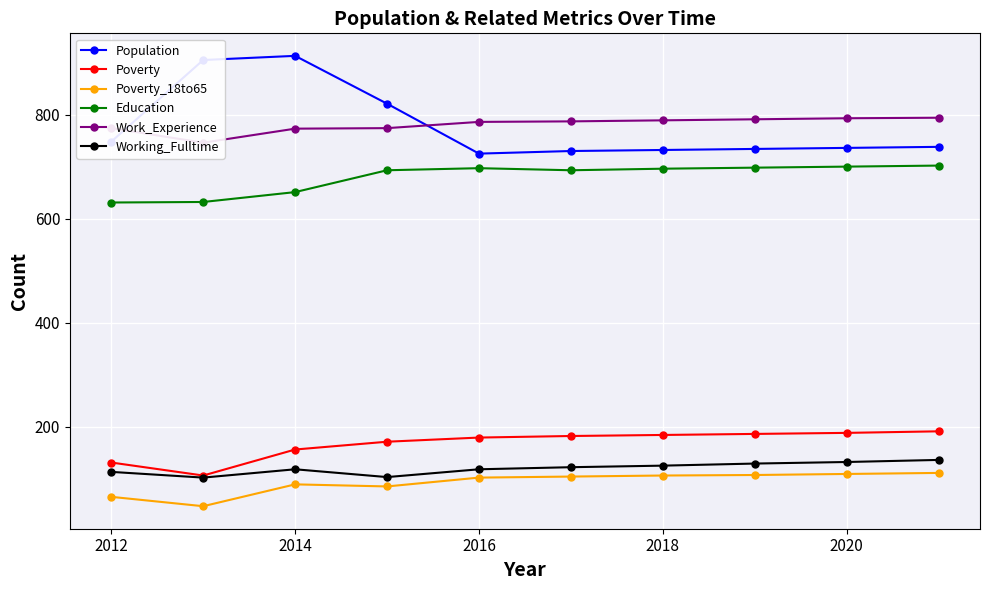

True or false: Poverty and Population intersect in this chart.

False